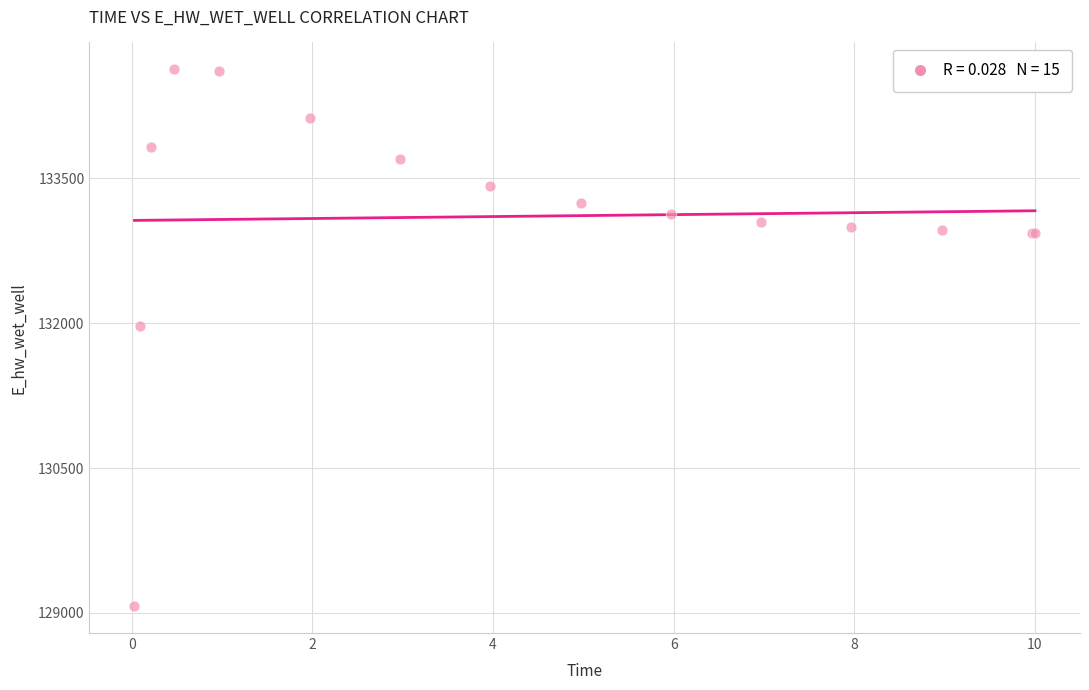

What Y value in the scatter plot is closest to 131849?

131970.1